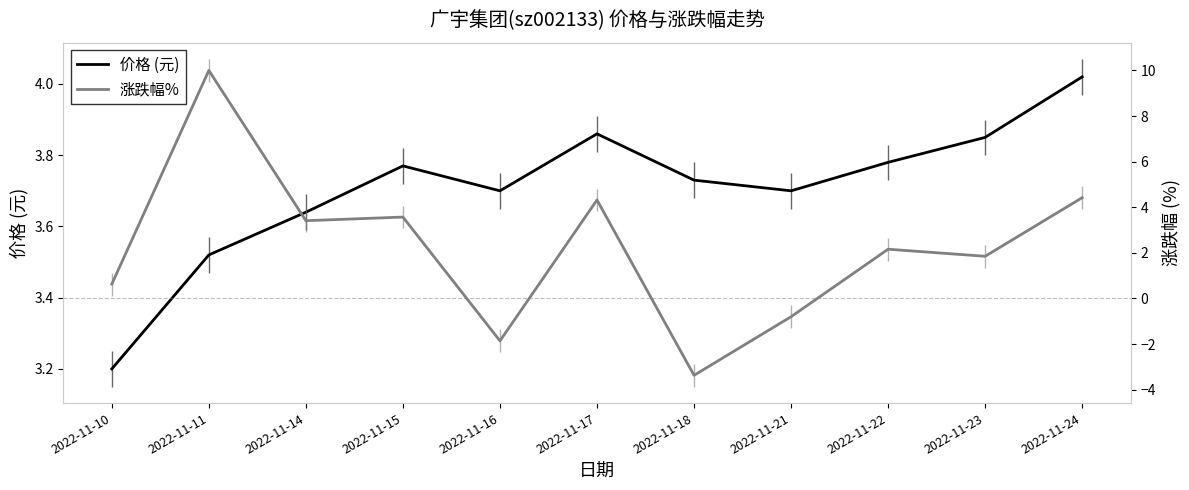

How many distinct data groups are displayed?

2